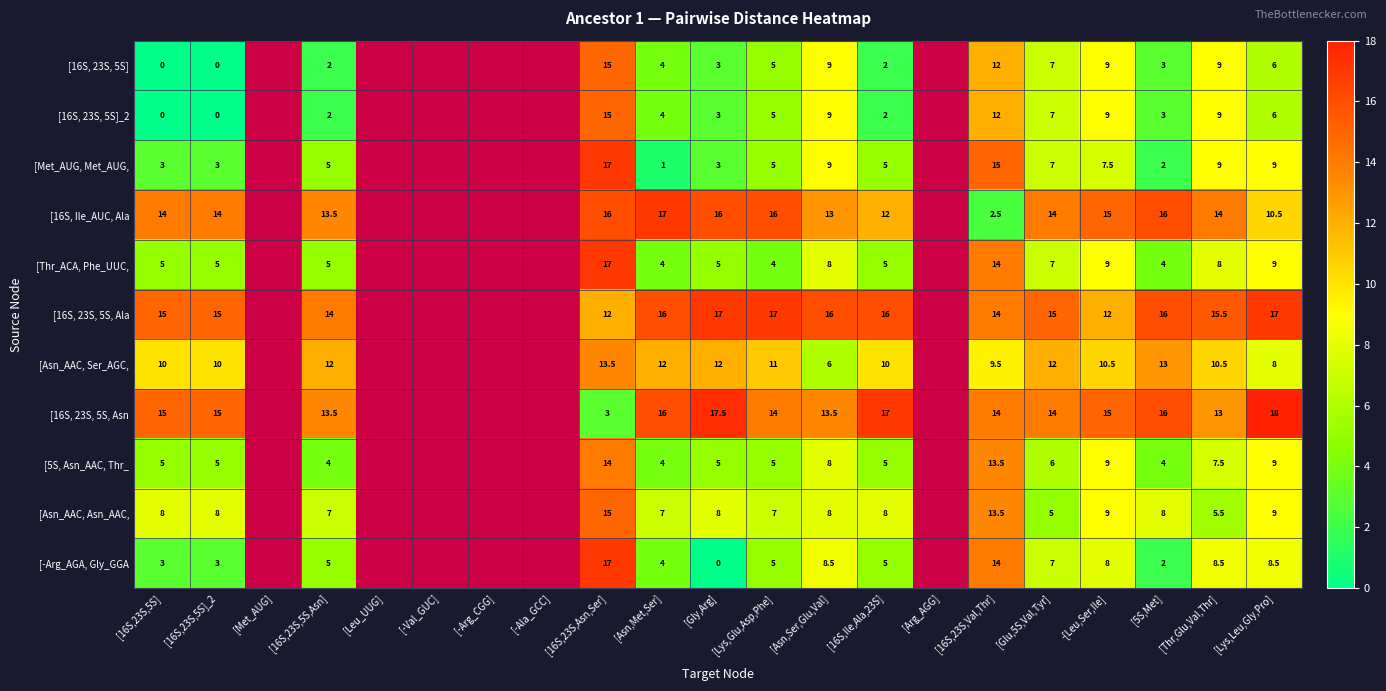

What is the difference between the [16S, Ile_AUC, Ala values at [Glu,5S,Val,Tyr] and [Asn,Ser,Glu,Val]?

1.0